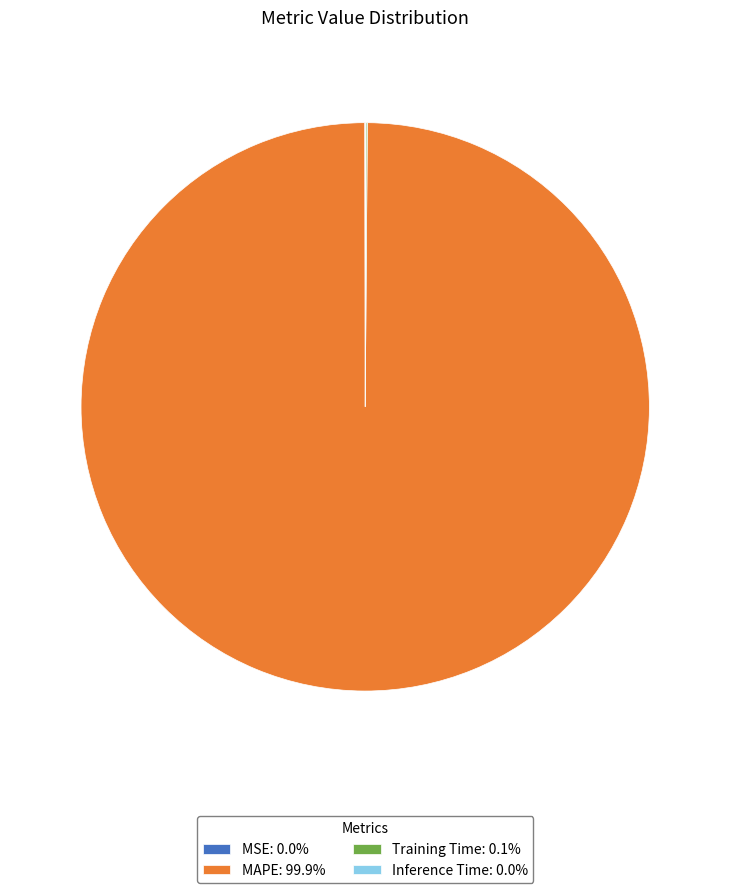

Is there a majority slice in this chart?

Yes